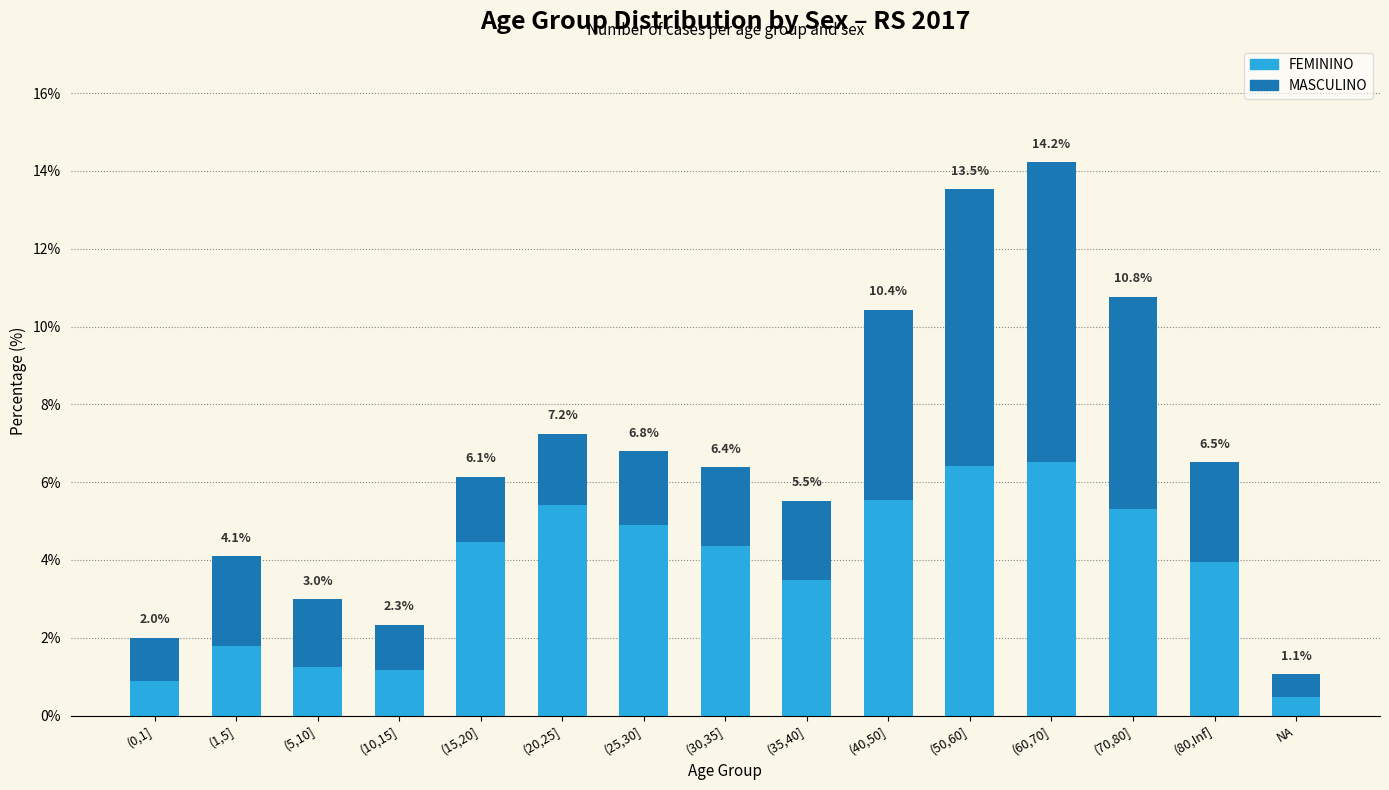

What are all the series names shown in the legend?

FEMININO, MASCULINO